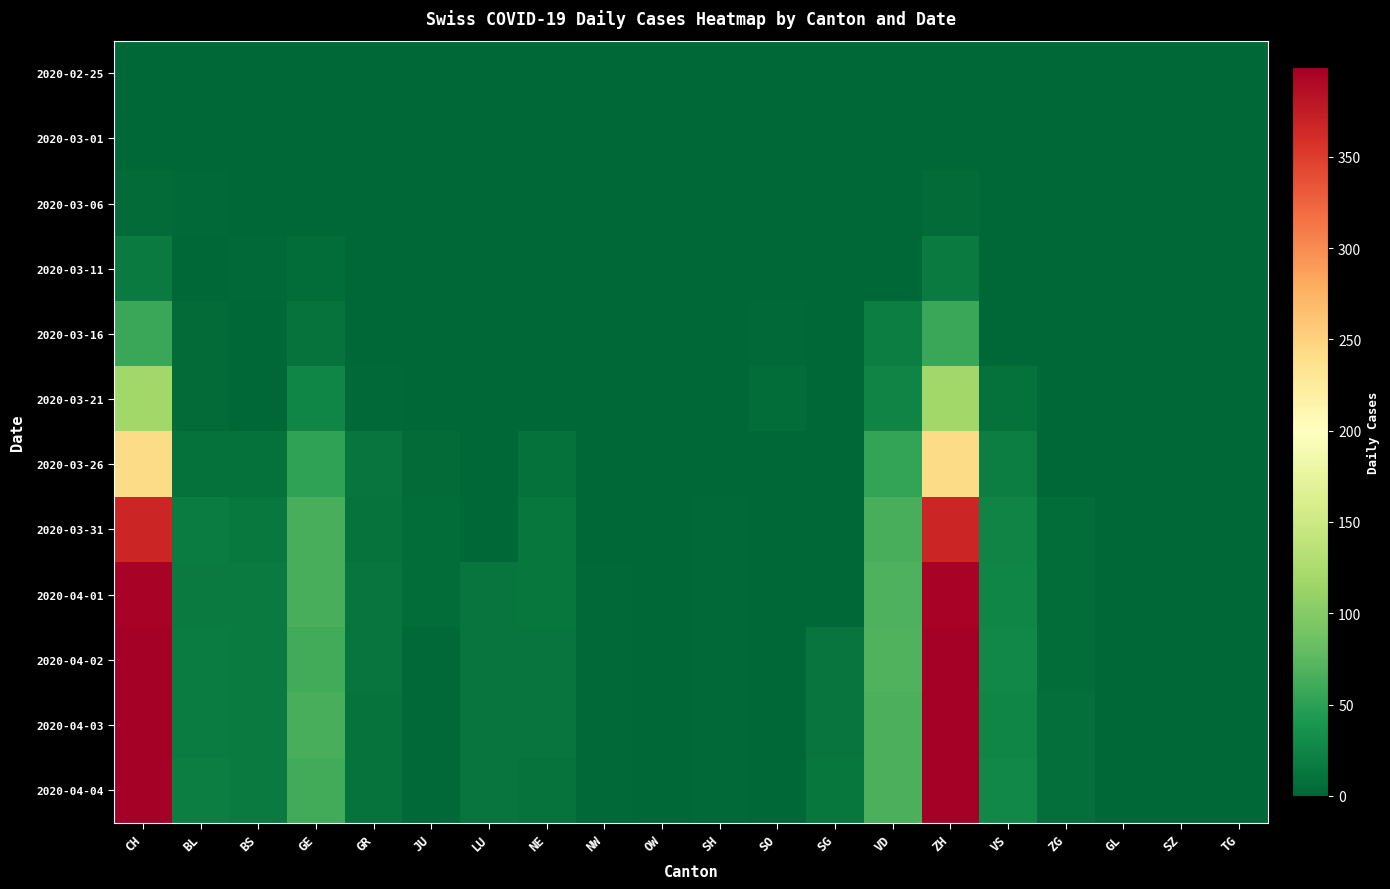

At how many categories does at least one series exceed 233?

2